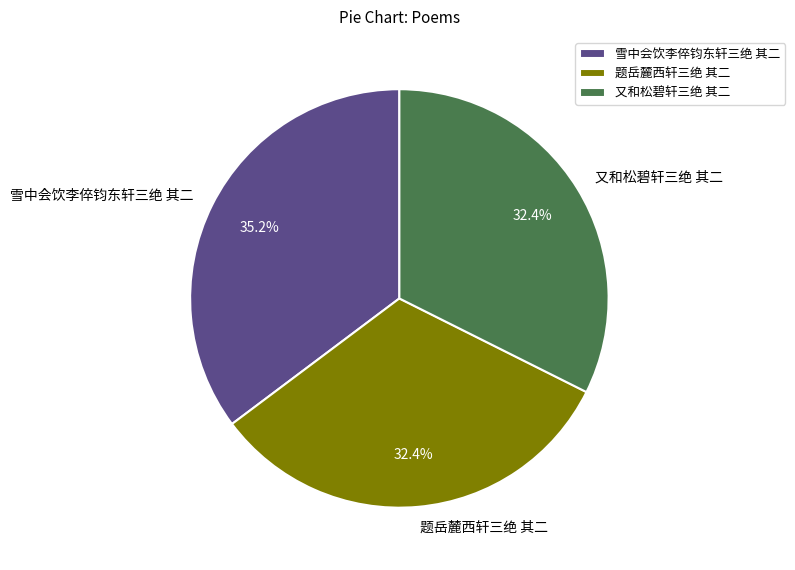

How many slices are in this pie chart?

3